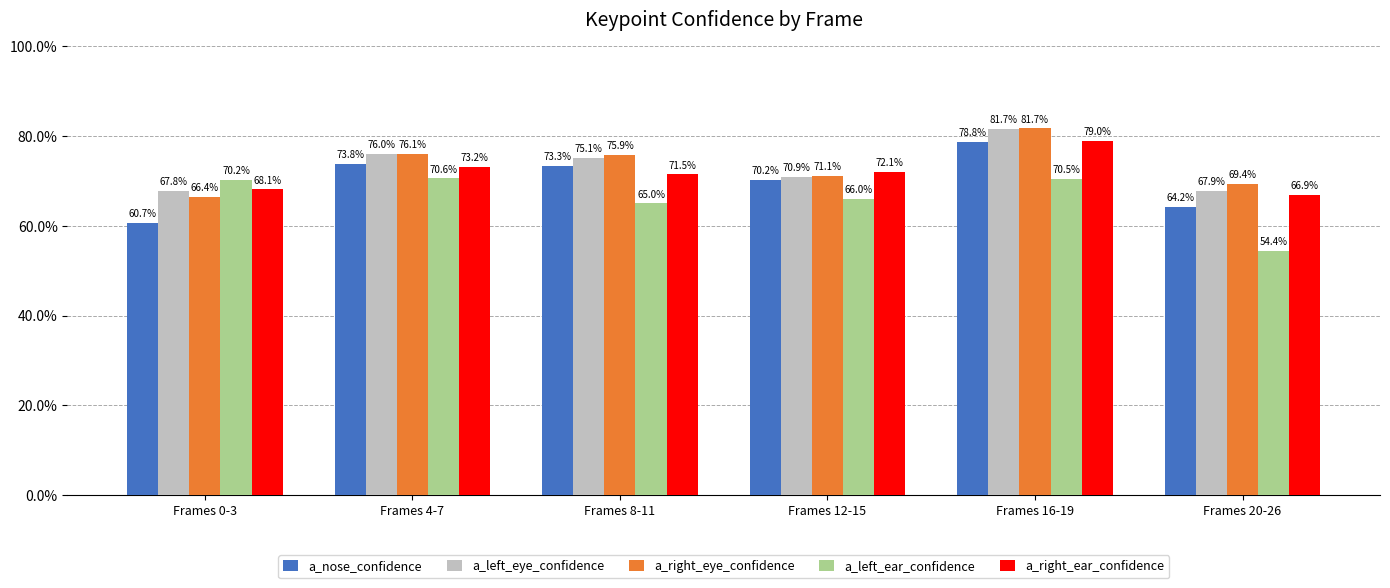

What are all the series names shown in the legend?

a_nose_confidence, a_left_eye_confidence, a_right_eye_confidence, a_left_ear_confidence, a_right_ear_confidence